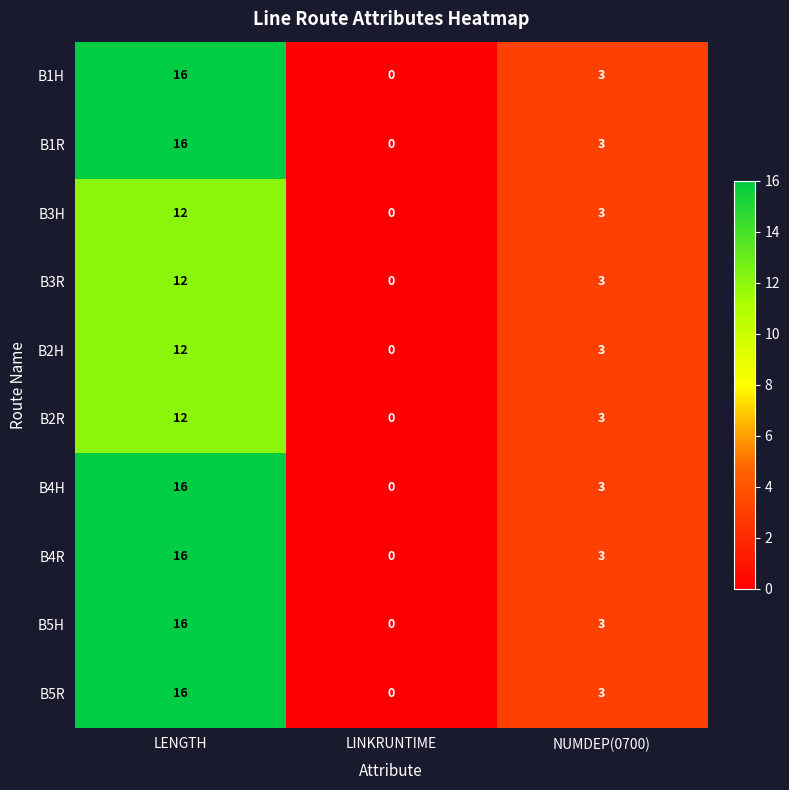

What is the sum of all B4H values?

19